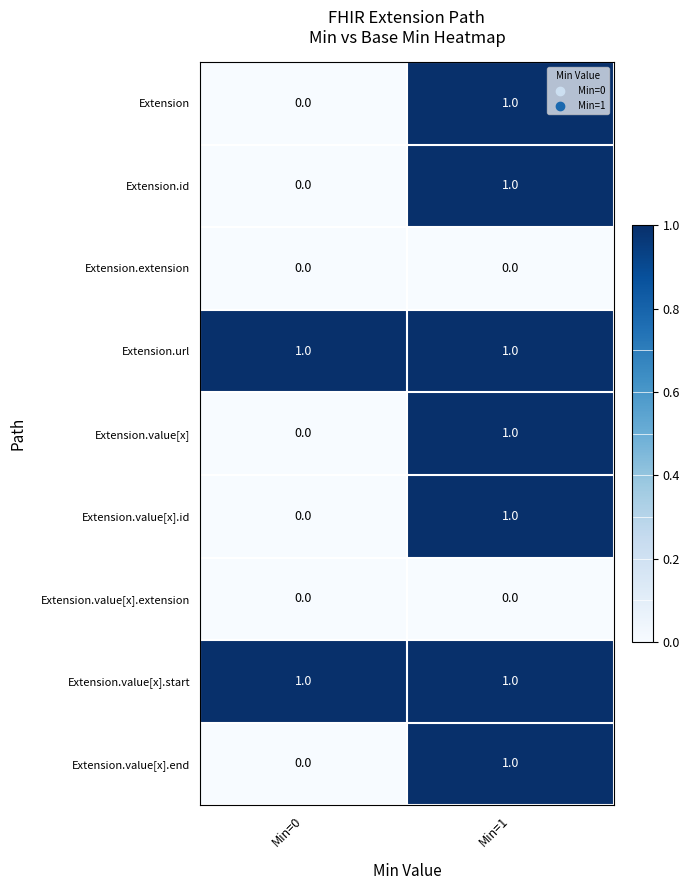

At which label does Extension.id reach its minimum?

Min=0